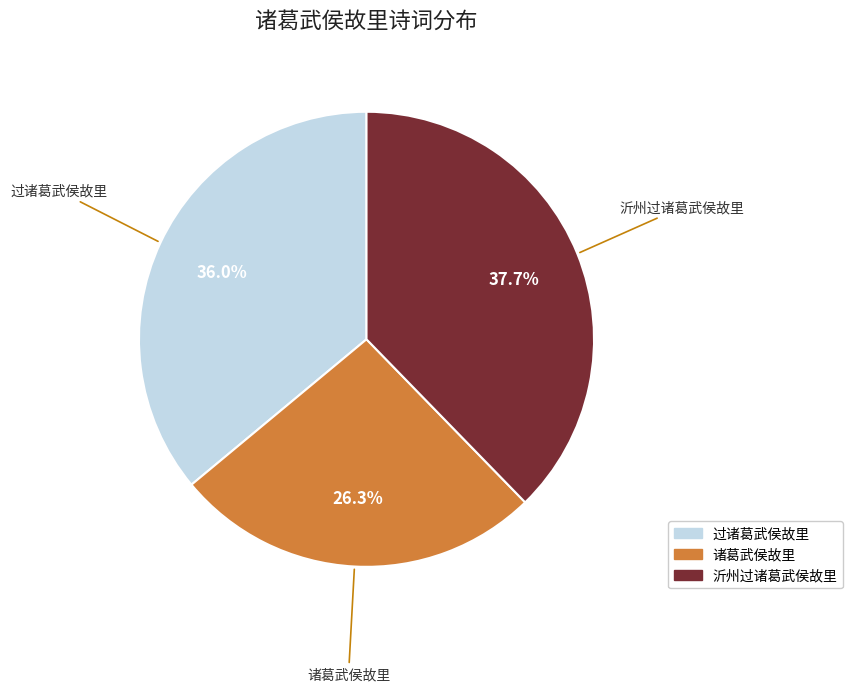

What is the ratio of the value at 过诸葛武侯故里 to the value at 诸葛武侯故里?

1.4